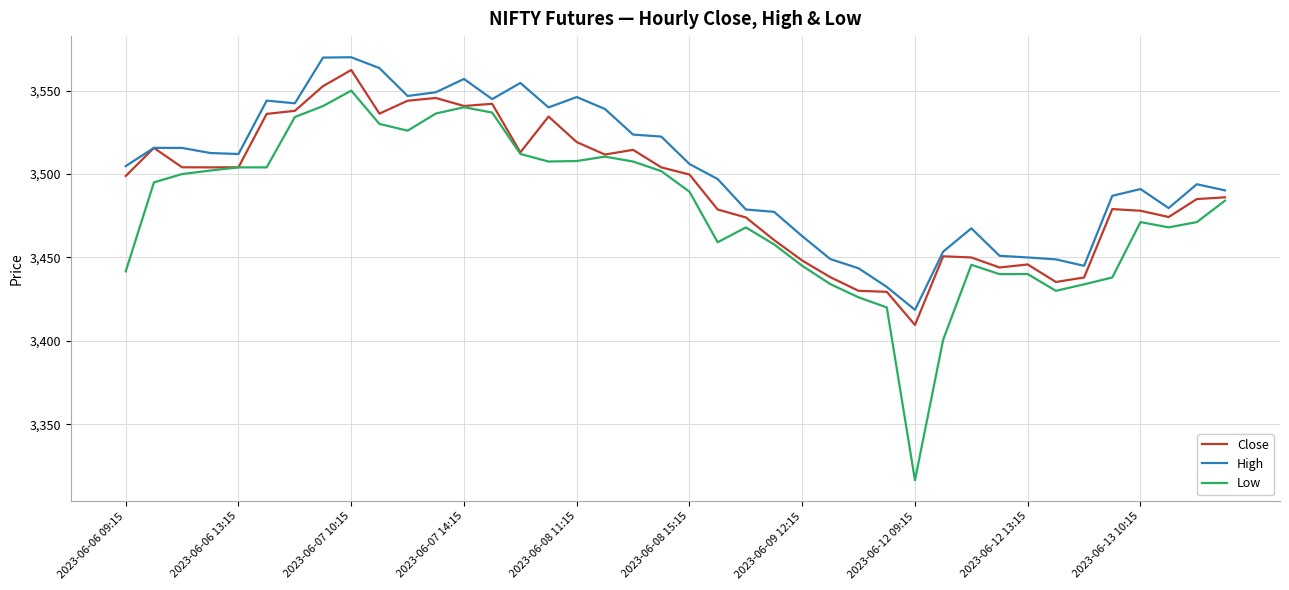

Does the chart have visible grid lines?

Yes